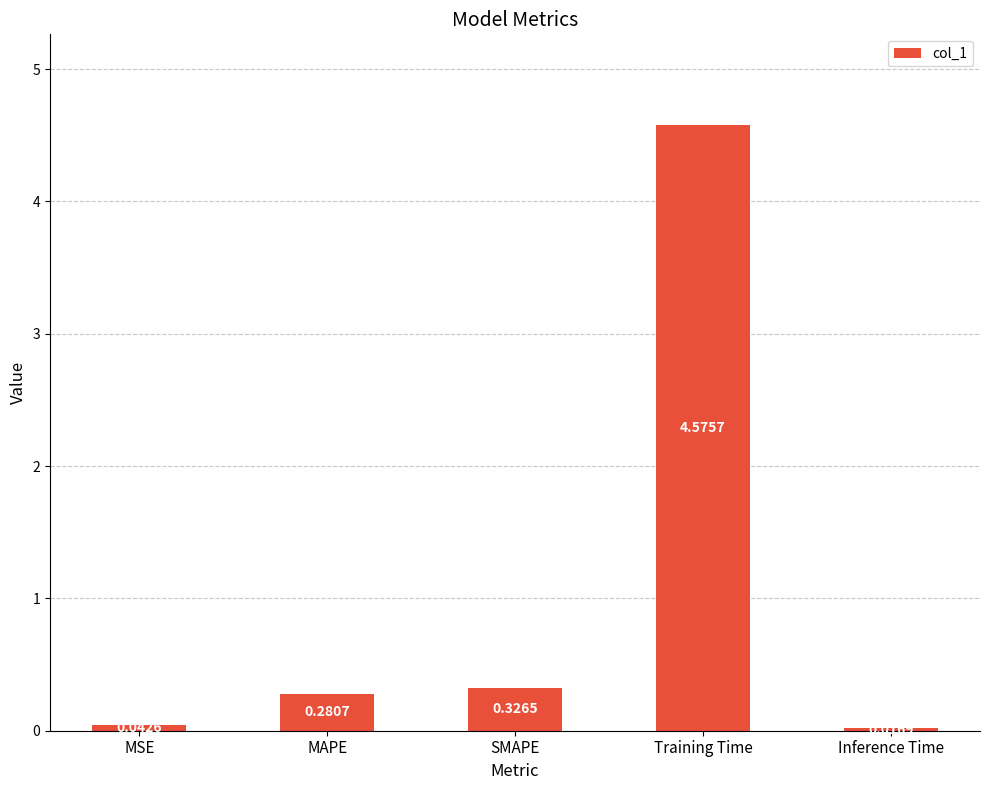

What is the average value?

1.0